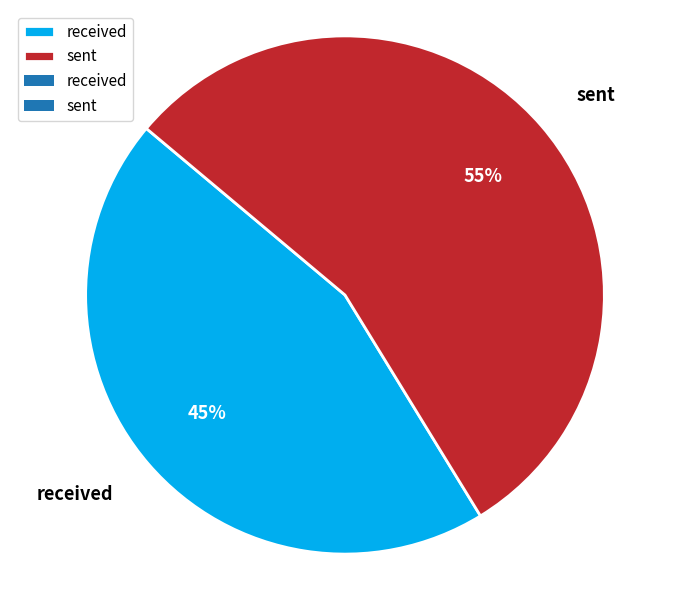

To the nearest percent, what is the difference between the largest and smallest slice percentages?

10%